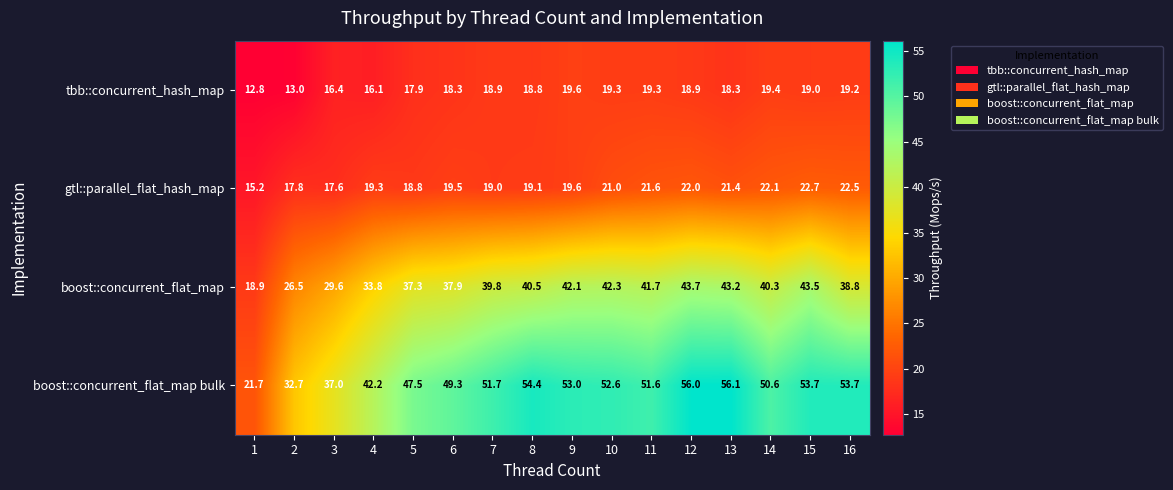

At how many categories does at least one series exceed 48?

11